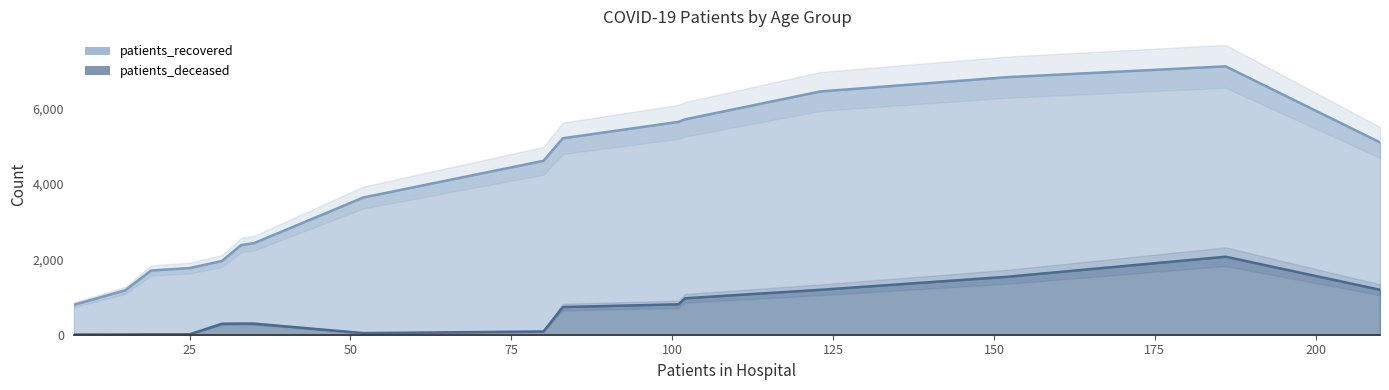

Which series has the largest total across all categories?

patients_recovered